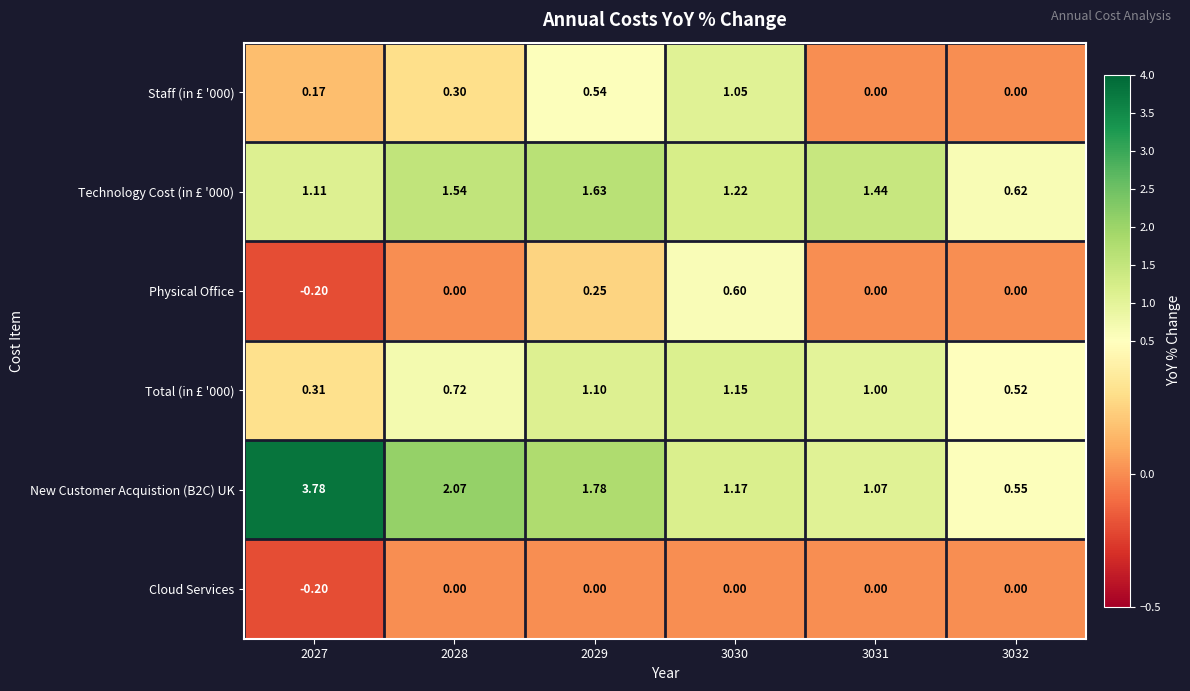

Is the value of Staff (in £ '000) at 2029 greater than the value of Total (in £ '000) at 2029?

No